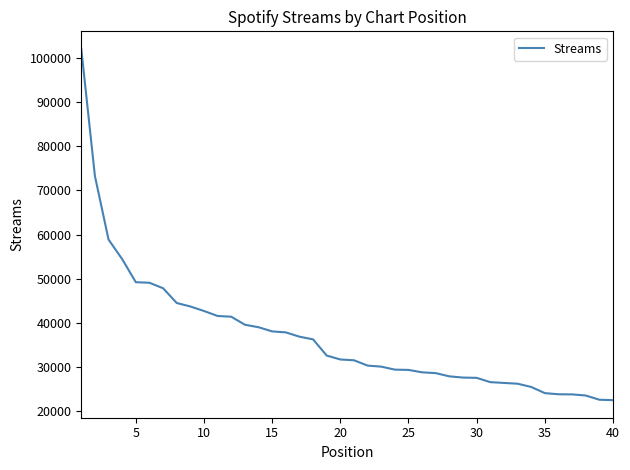

What is the average value?

36947